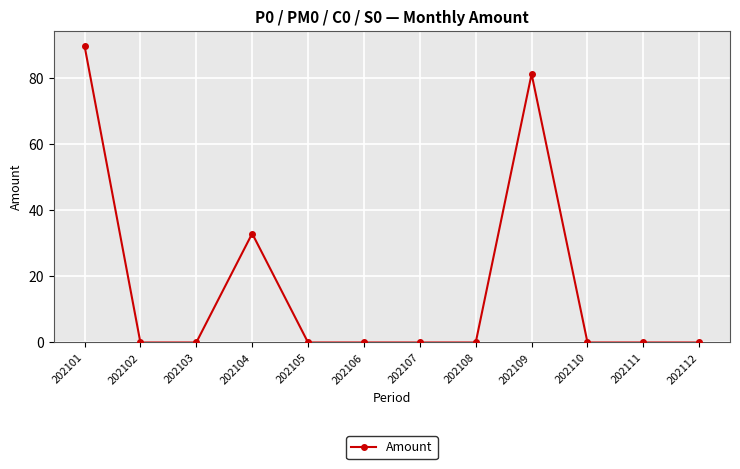

Reading left to right, list all the values displayed in this chart.

89.7	0.0	0.0	32.9	0.0	0.0	0.0	0.0	81.1	0.0	0.0	0.0